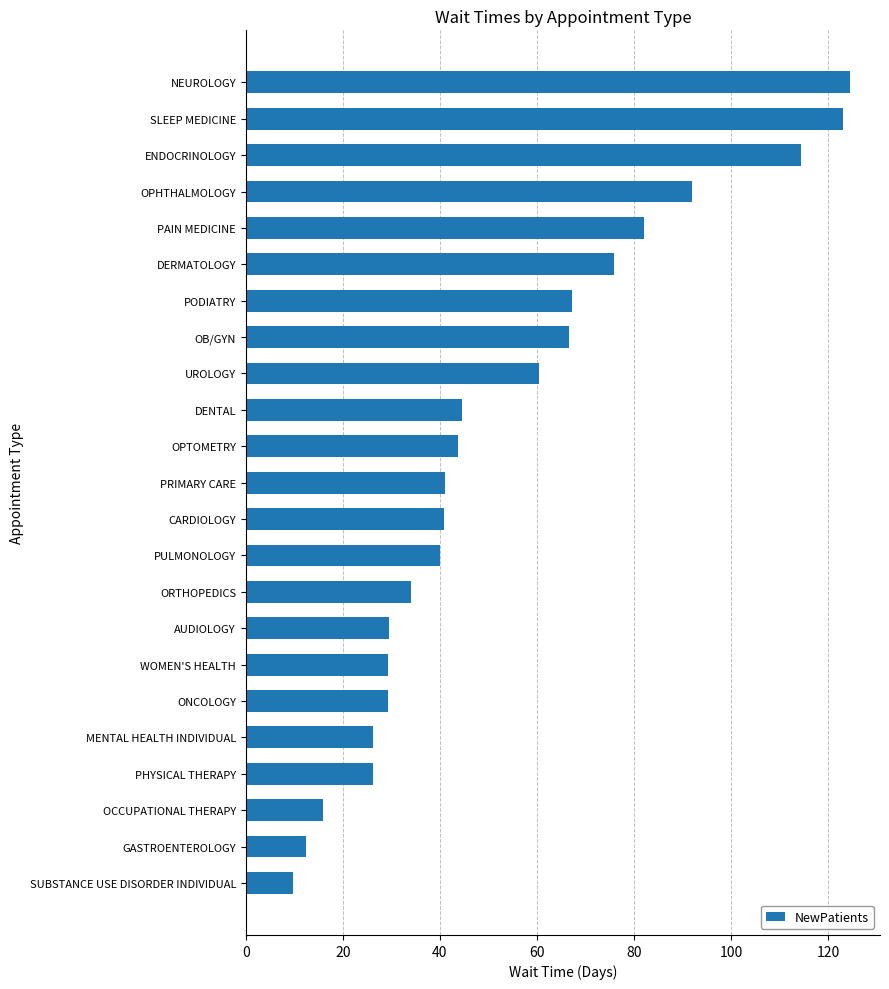

Read the value at CARDIOLOGY.

40.9